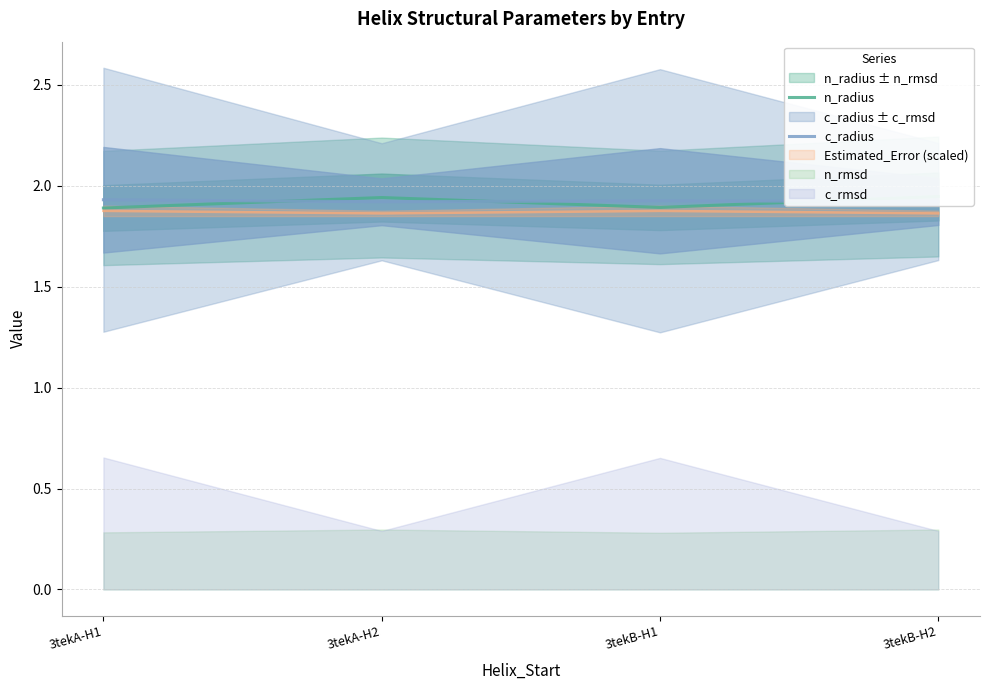

What is the difference between the maximum and minimum values in the n_radius series?

0.1